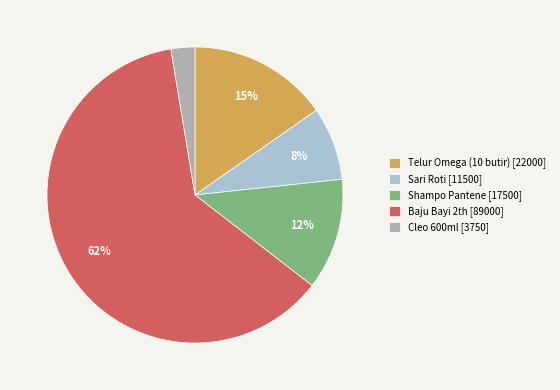

To the nearest percent, what is the combined percentage of Sari Roti [11500] and Cleo 600ml [3750]?

11%